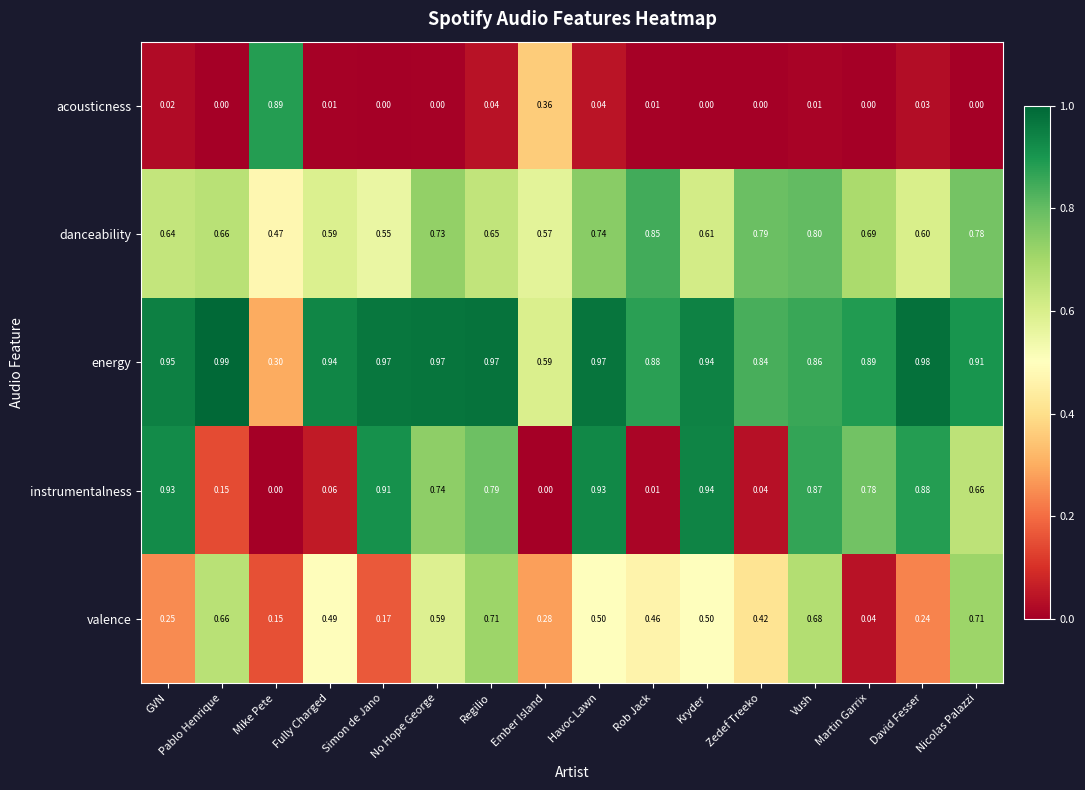

At how many categories does at least one series exceed 0?

16